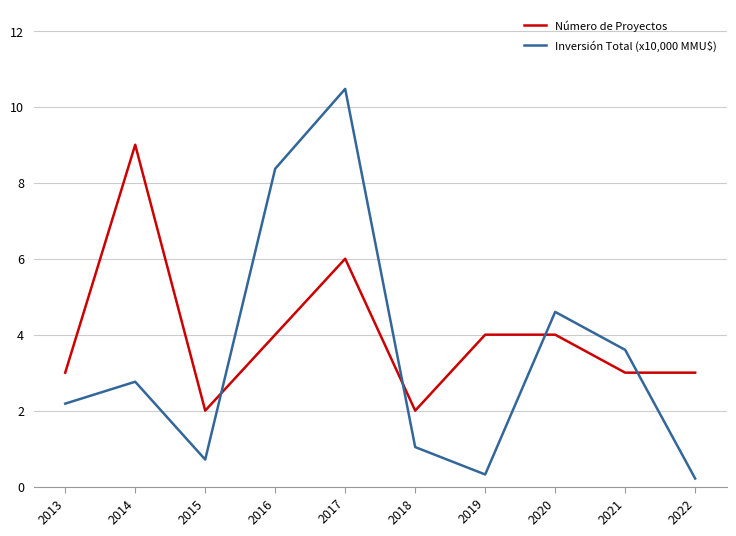

Where is Inversión Total (x10,000 MMU$) nearest to the value 5?

2020